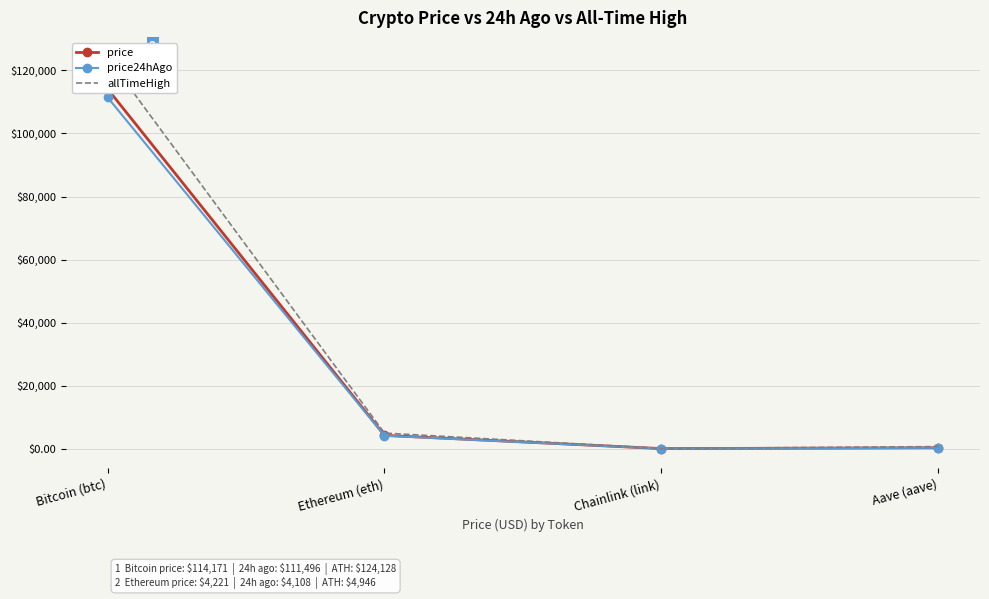

Is the value of allTimeHigh at Bitcoin (btc) greater than the value of price24hAgo at Ethereum (eth)?

Yes